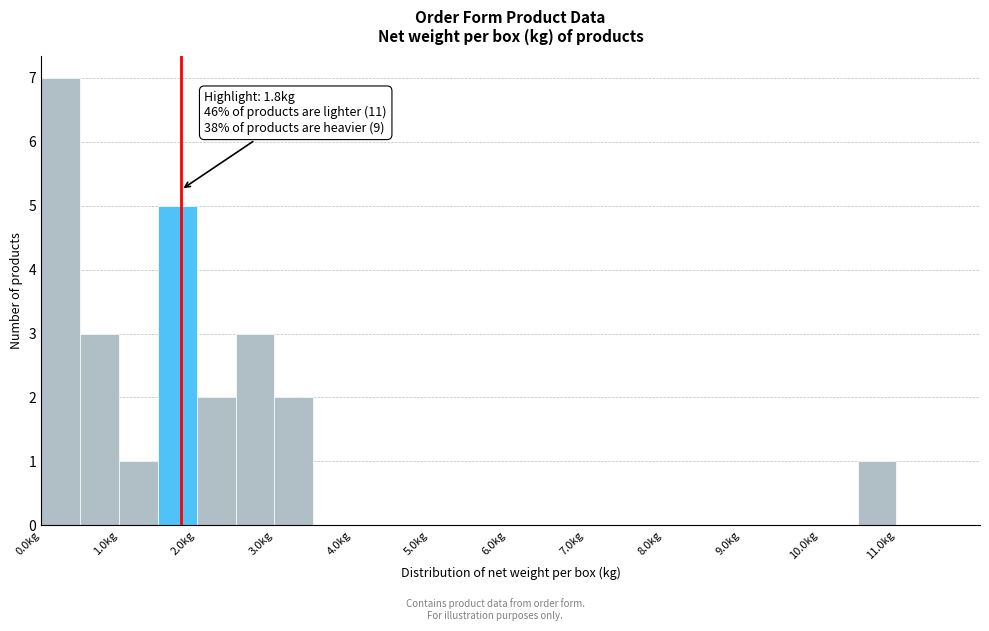

Which range on the x-axis has the tallest bar?

0.0 to 0.5